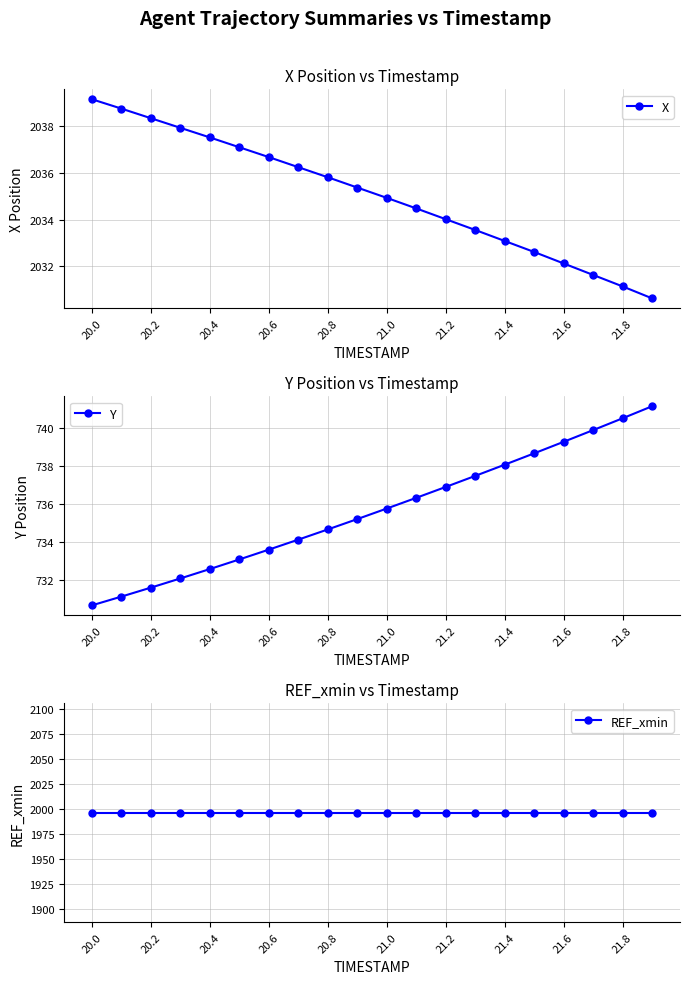

True or false: Y and X cross at least once.

False